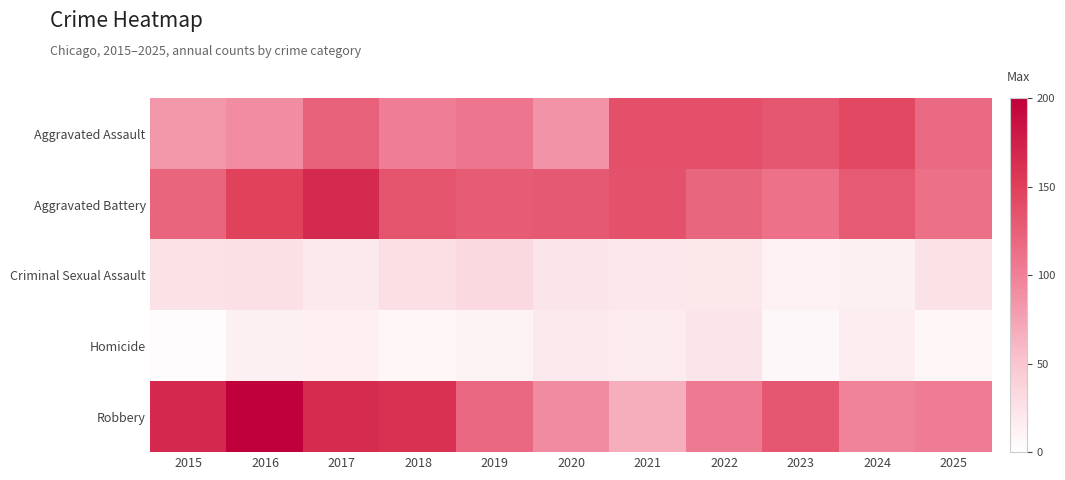

What is the difference between the highest and lowest values at 2023?

125